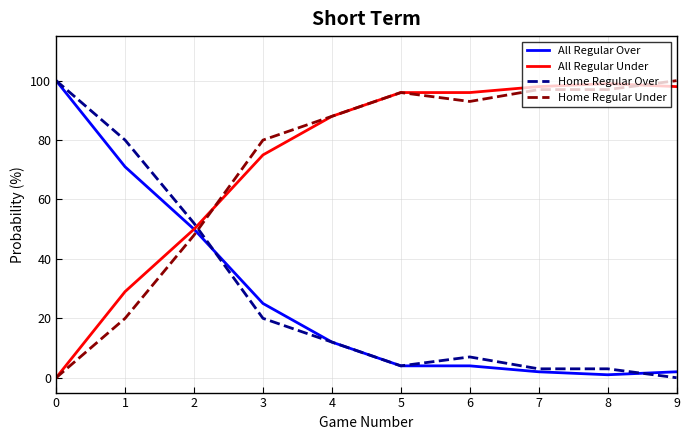

How many times do Home Regular Over and Home Regular Under cross each other?

1